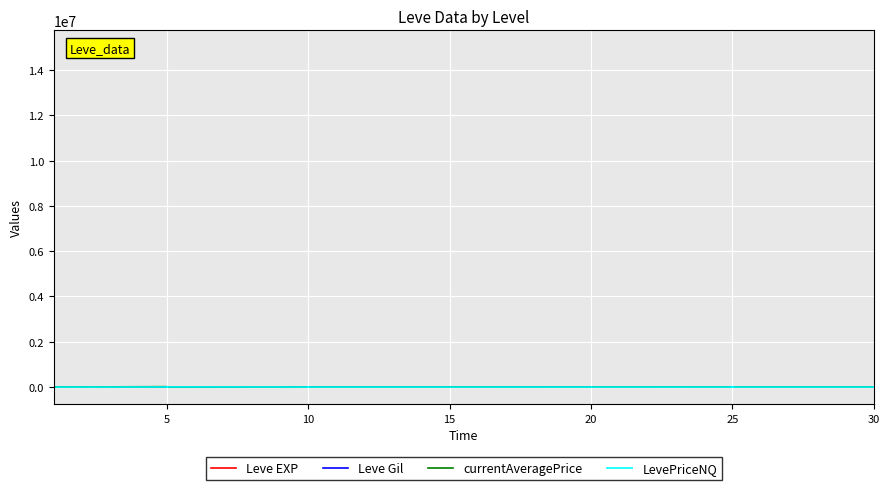

How many times do currentAveragePrice and Leve EXP cross each other?

19